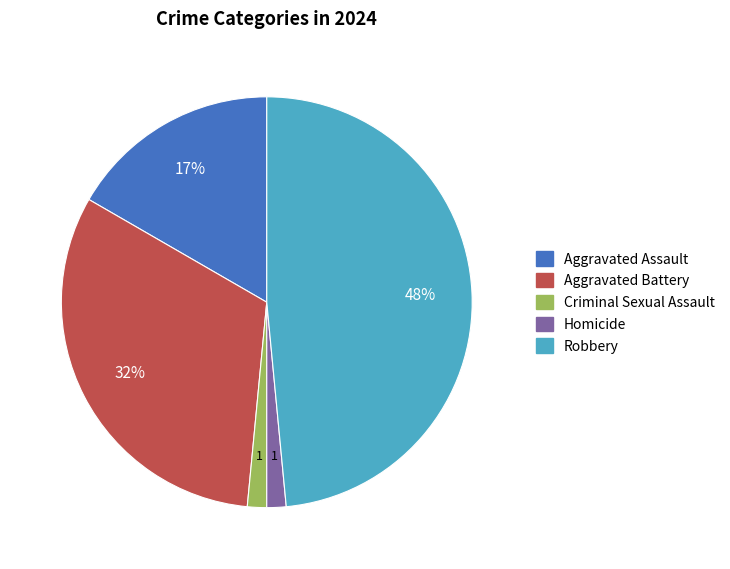

The Aggravated Assault slice represents 23% of the pie. True or false?

False